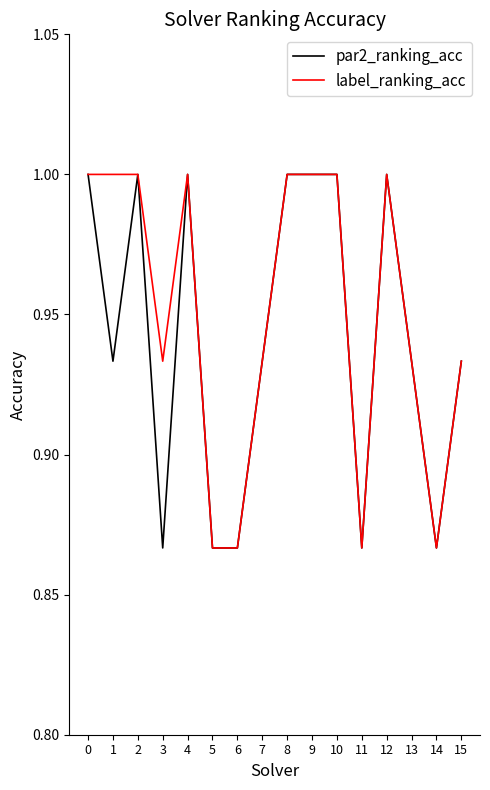

What is the total value across all series at 7?

1.9